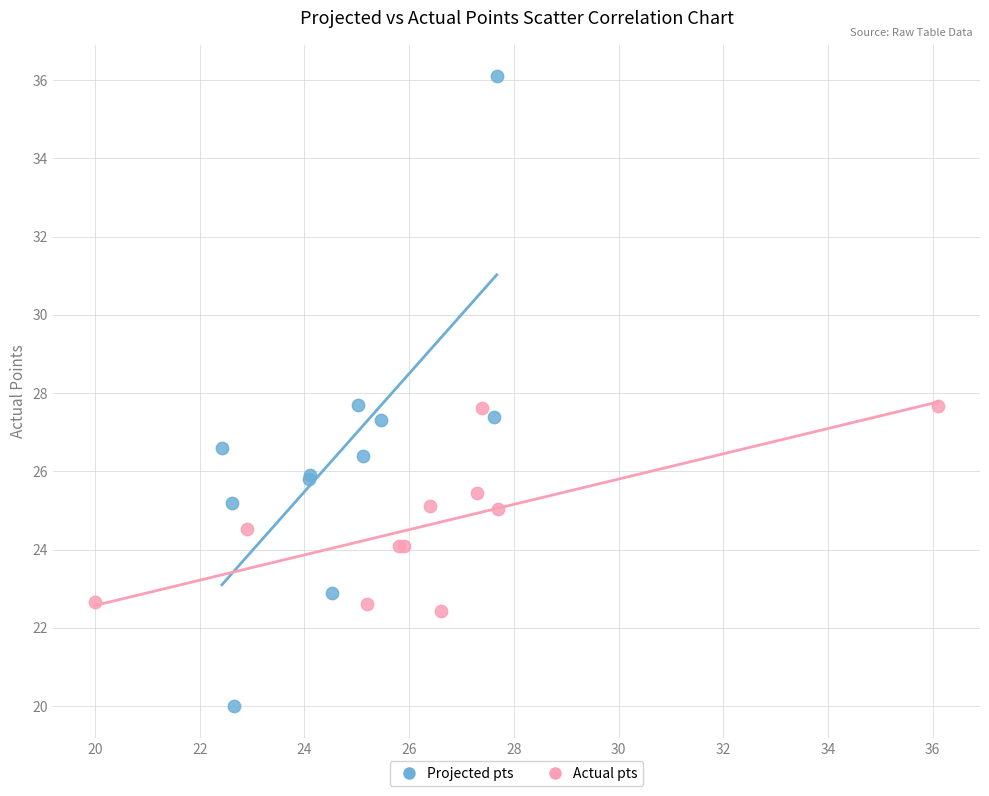

Which series contains the highest Y value?

Projected pts